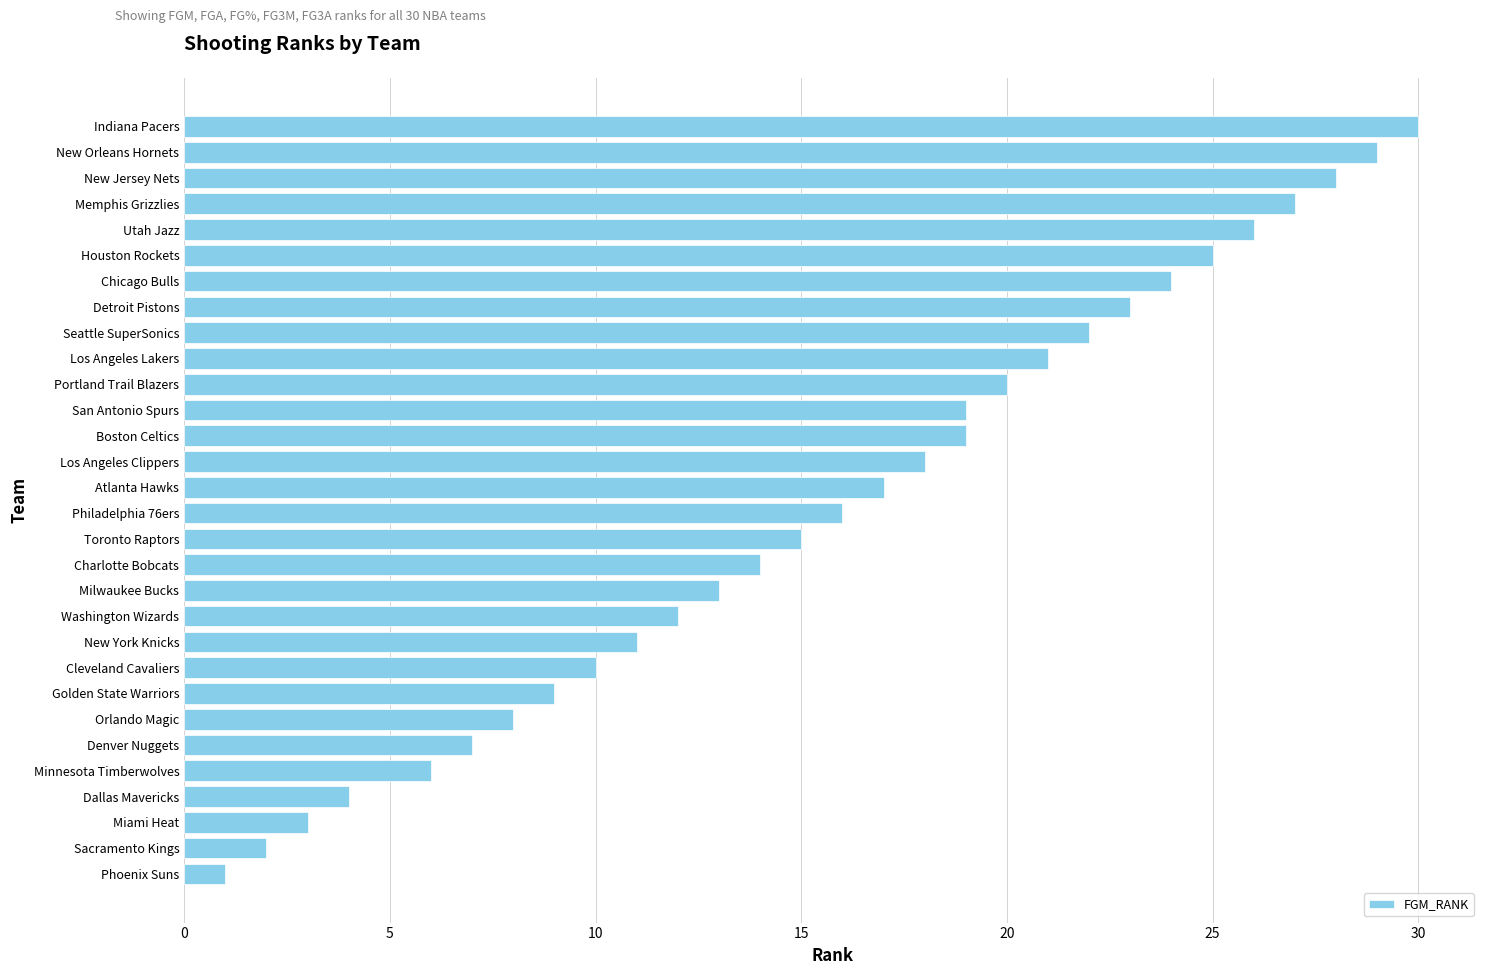

Reading bottom to top, what are all the values shown in this chart?

1	2	3	4	6	7	8	9	10	11	12	13	14	15	16	17	18	19	19	20	21	22	23	24	25	26	27	28	29	30